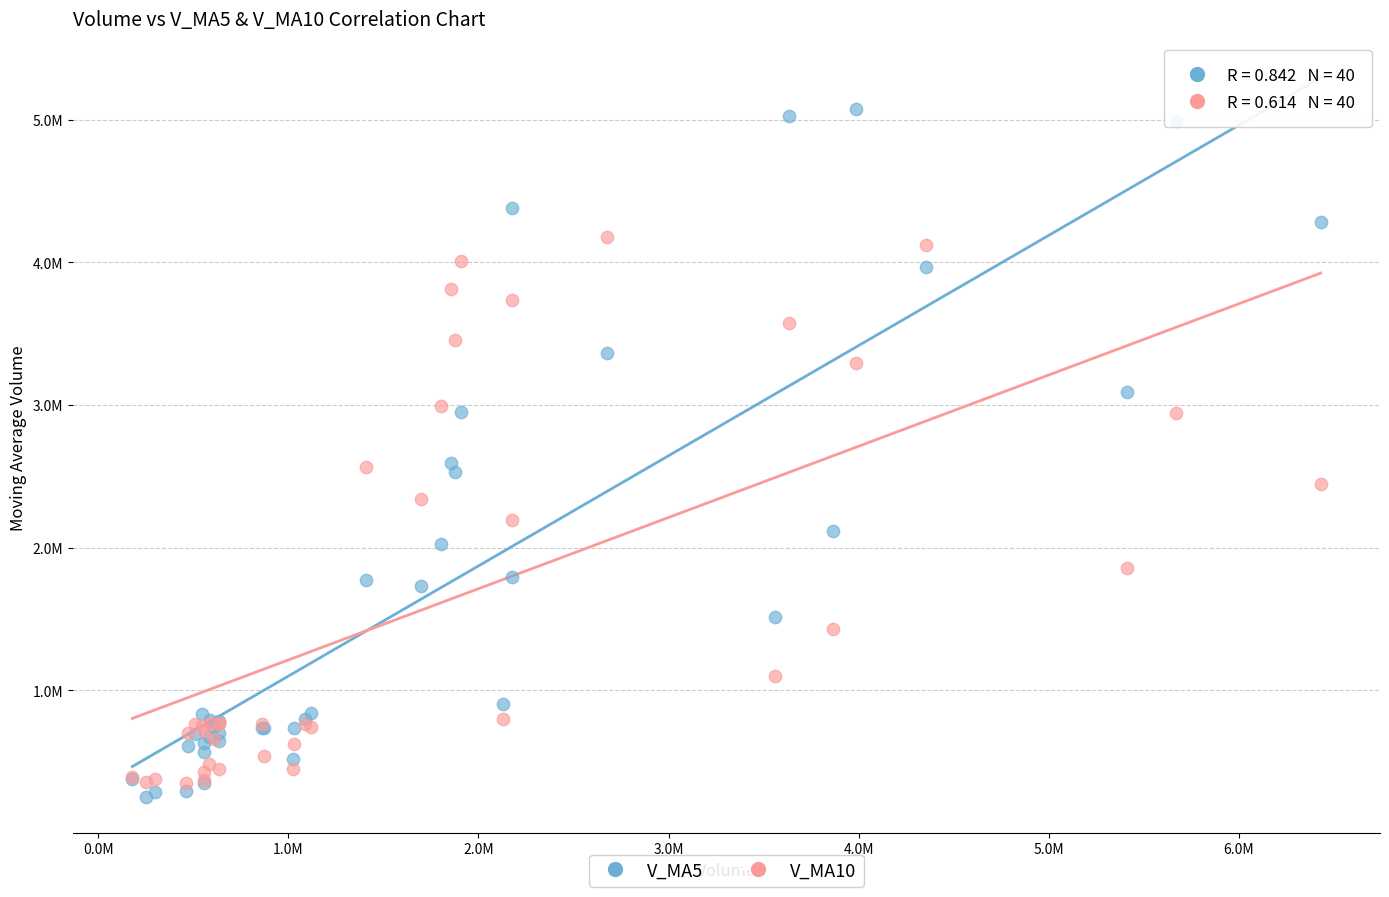

What are all the series names shown in the legend?

V_MA5, V_MA10